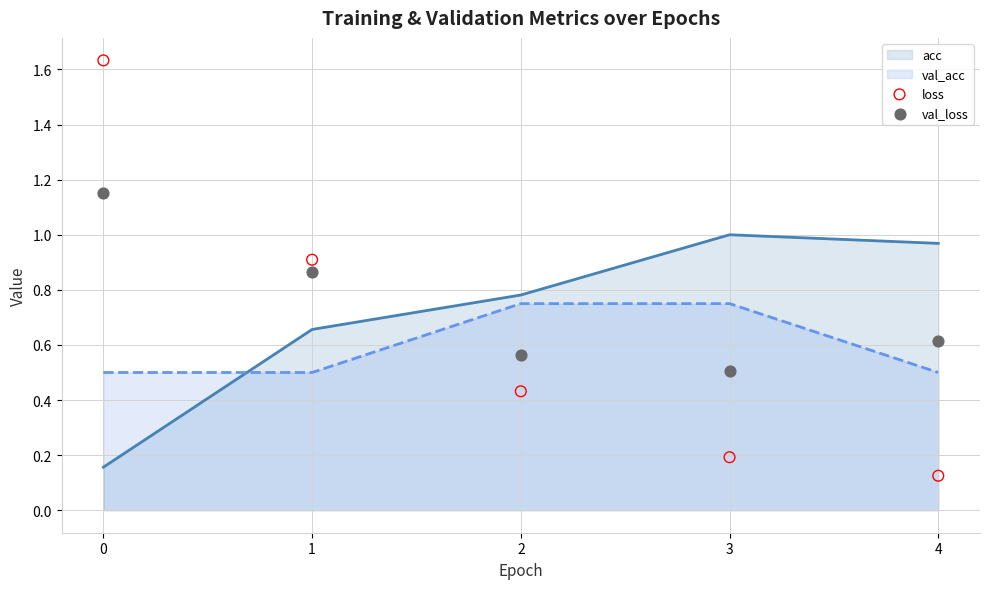

Which series contains the lowest Y value?

loss